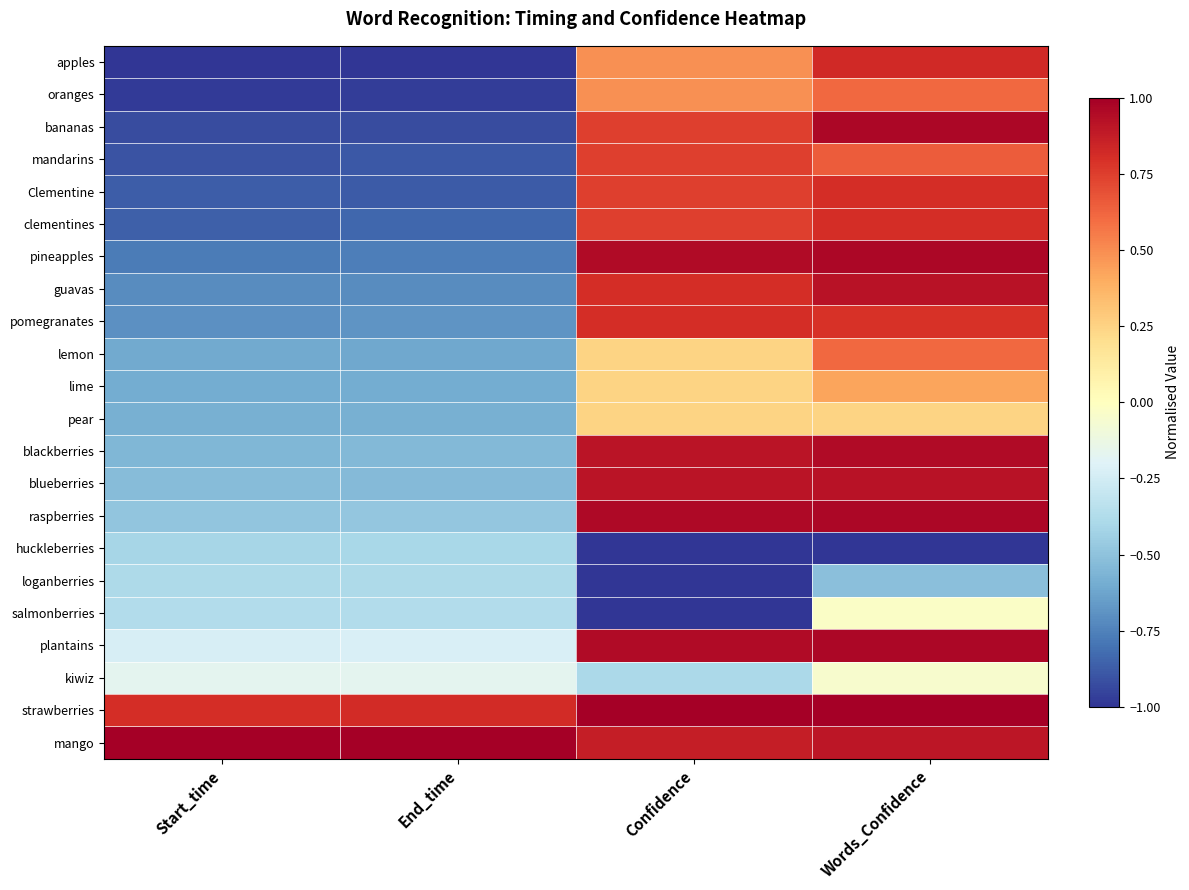

At which category does the chart reach its minimum across all series?

Start_time